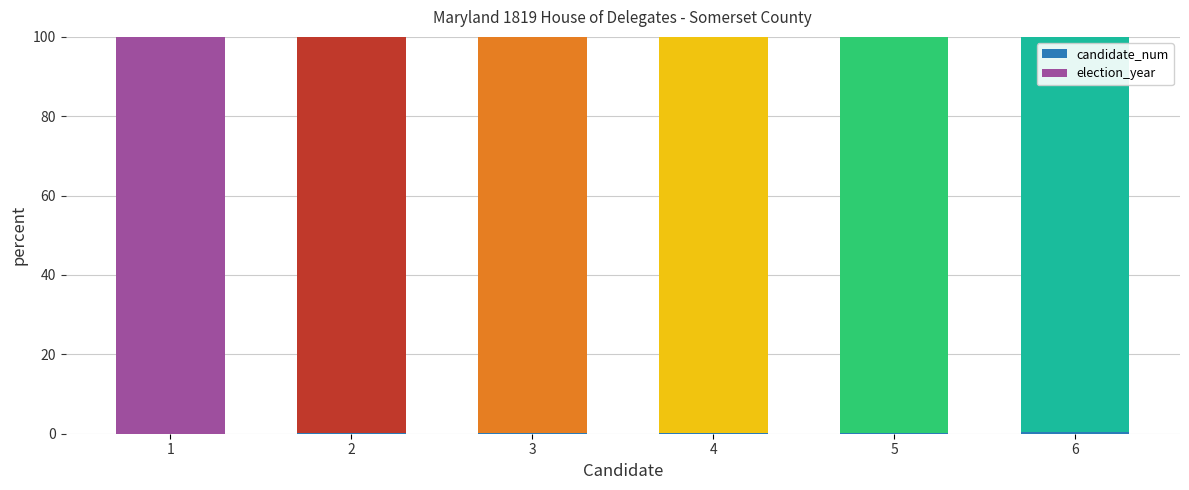

List the series in order of their overall mean, highest first.

election_year, candidate_num